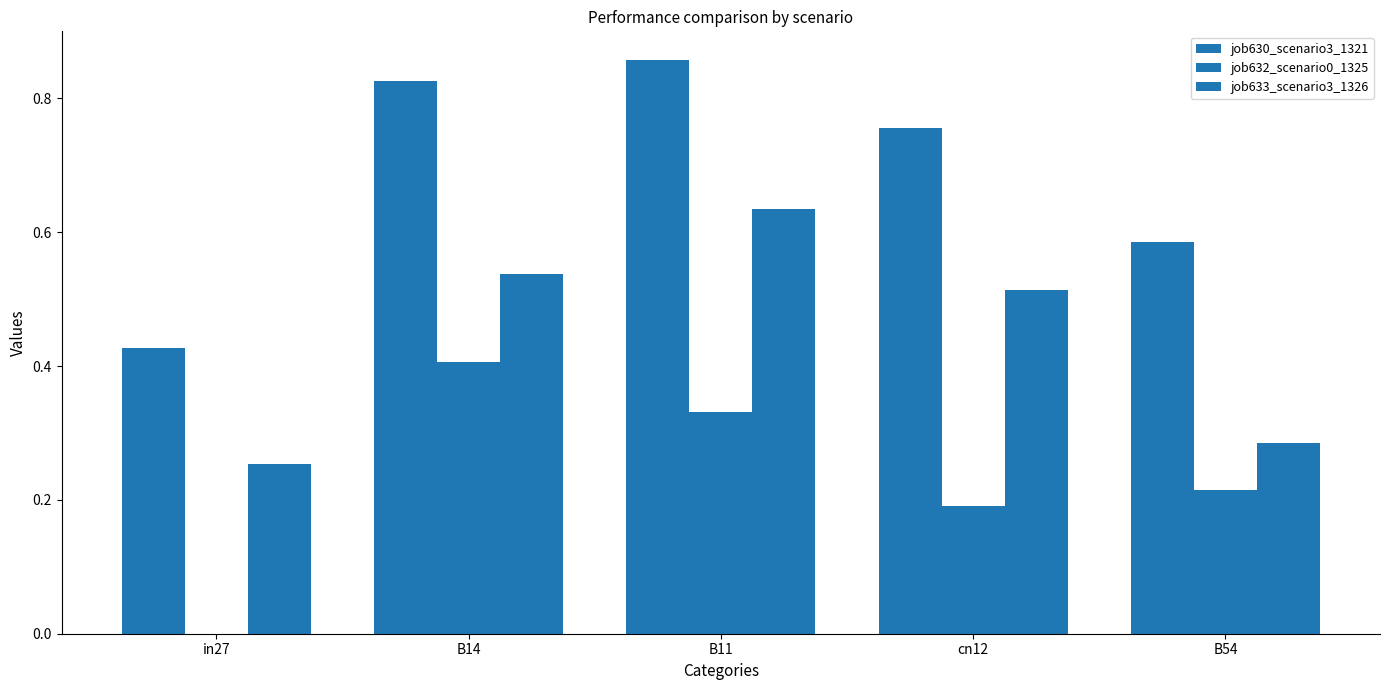

Rank the series by their average value, from lowest to highest.

job632_scenario0_1325, job633_scenario3_1326, job630_scenario3_1321